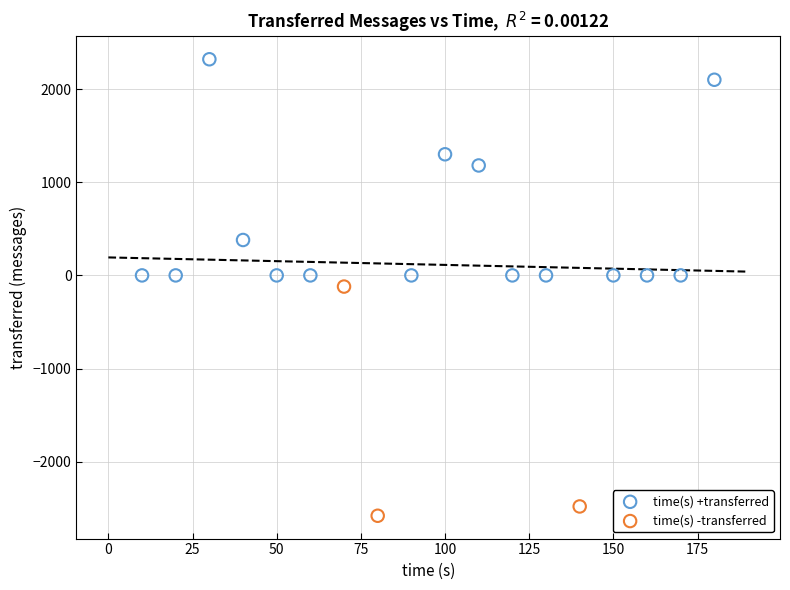

Which series contains the highest Y value?

time(s) +transferred